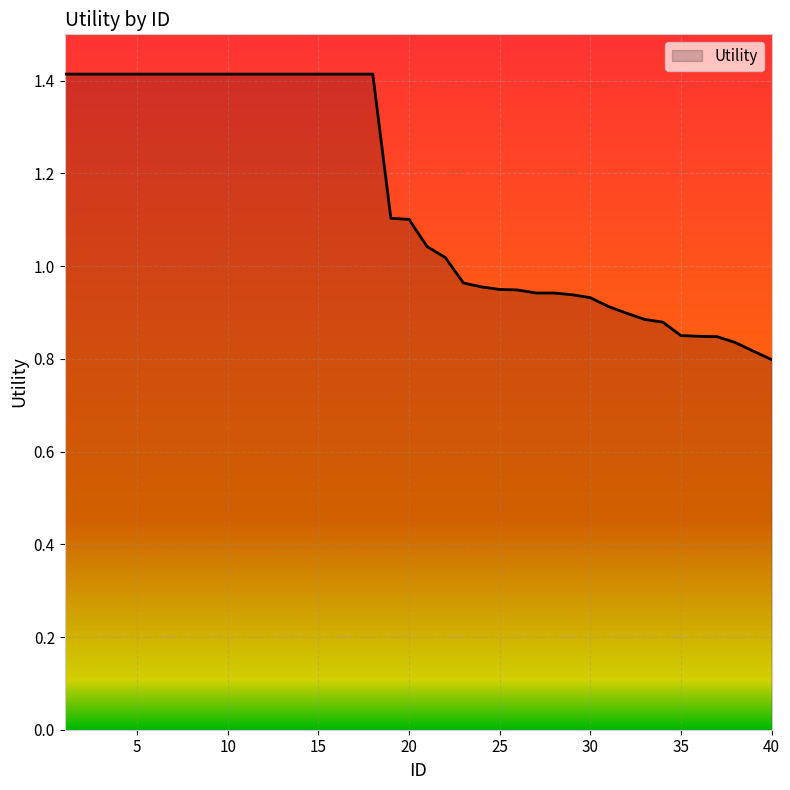

What is the greatest value displayed?

1.4